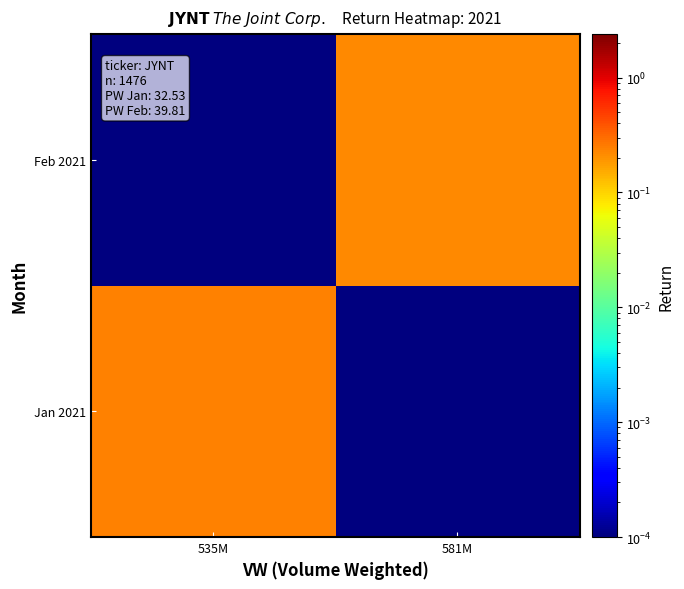

Which series has the largest total across all categories?

Jan 2021